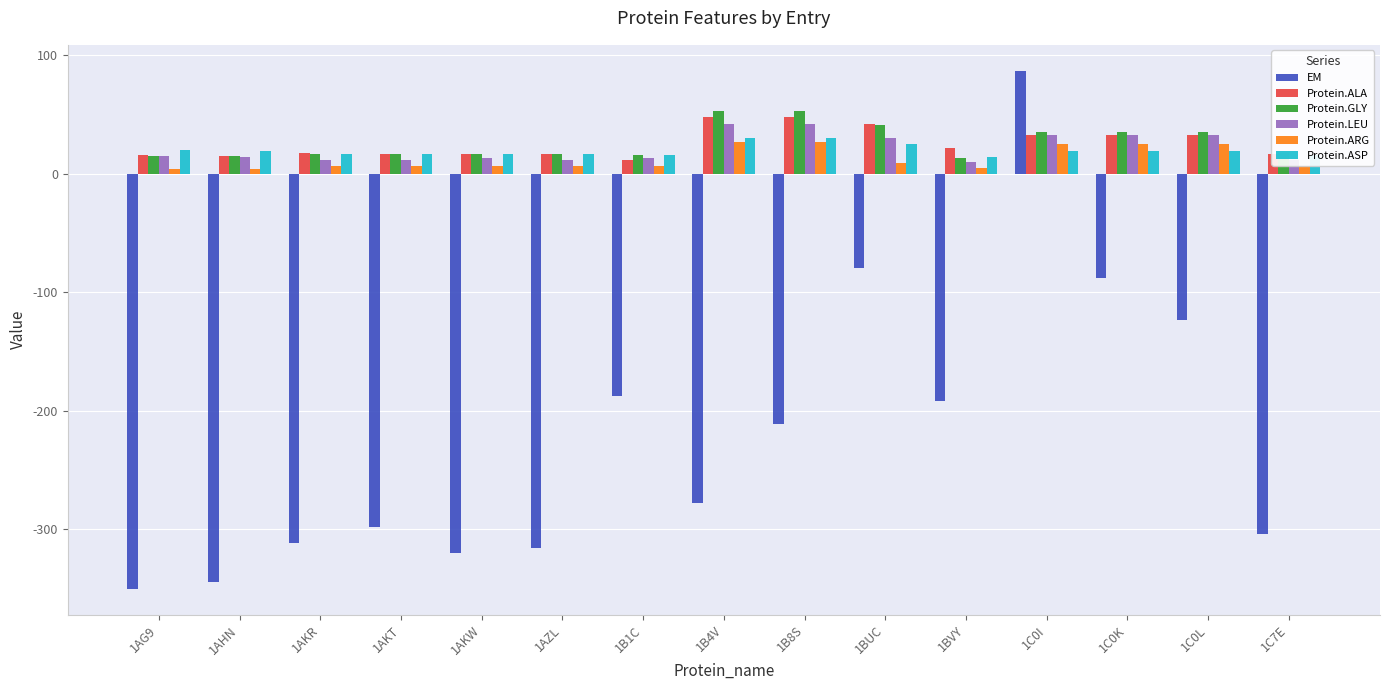

At which category does the chart reach its minimum across all series?

1AG9